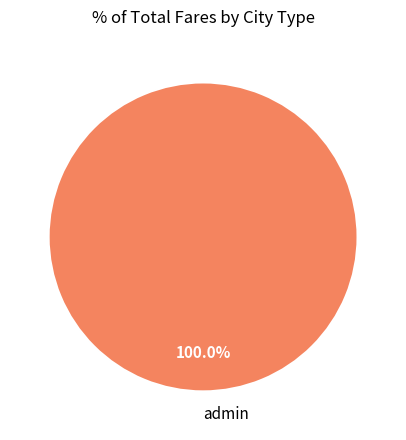

Is there any slice that represents more than half of the pie?

Yes